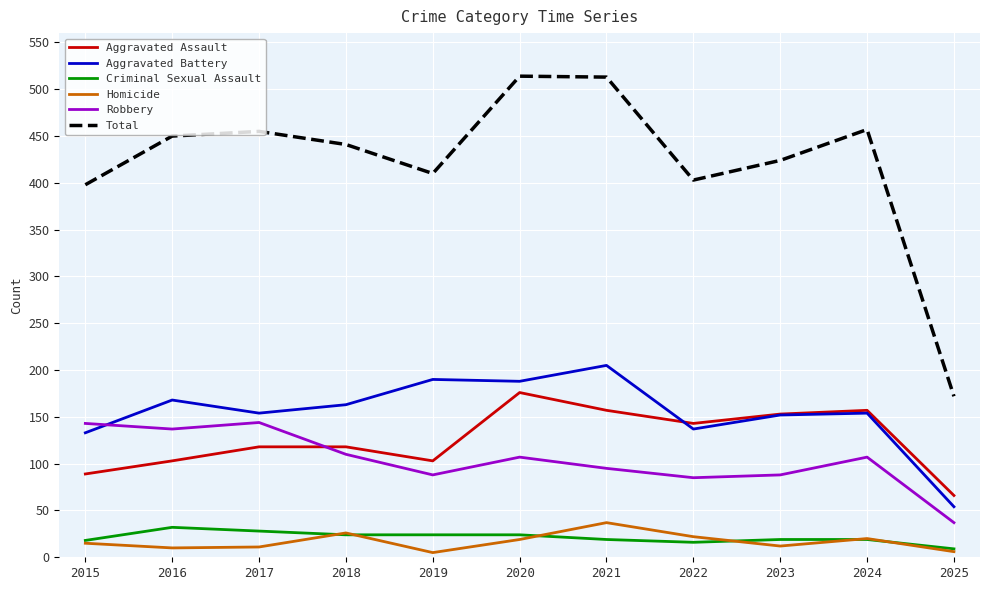

The Aggravated Assault series shows 29 at 2025. True or false?

False